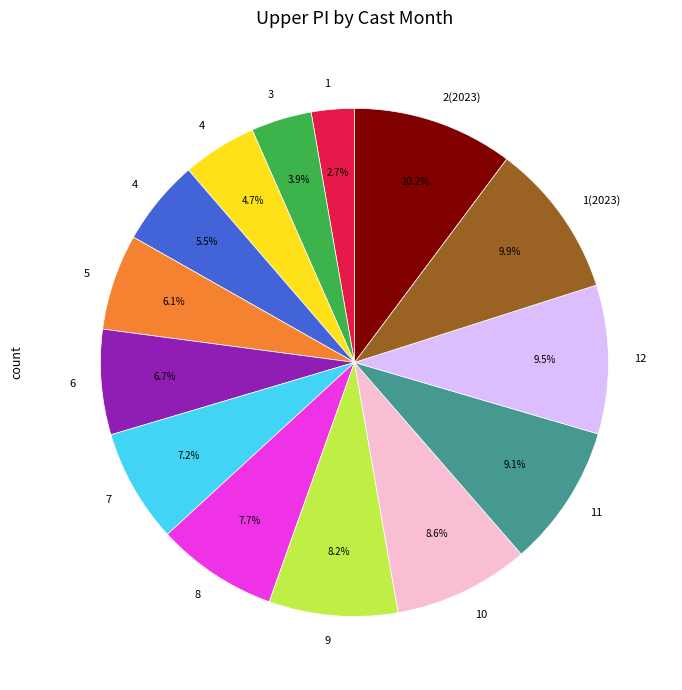

Which slice is the largest?

2(2023)